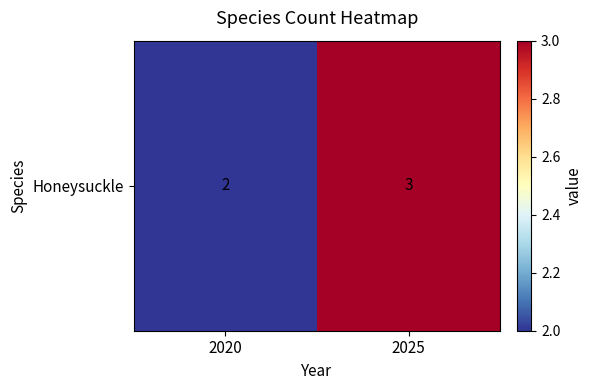

How many values are between 2 and 3?

2